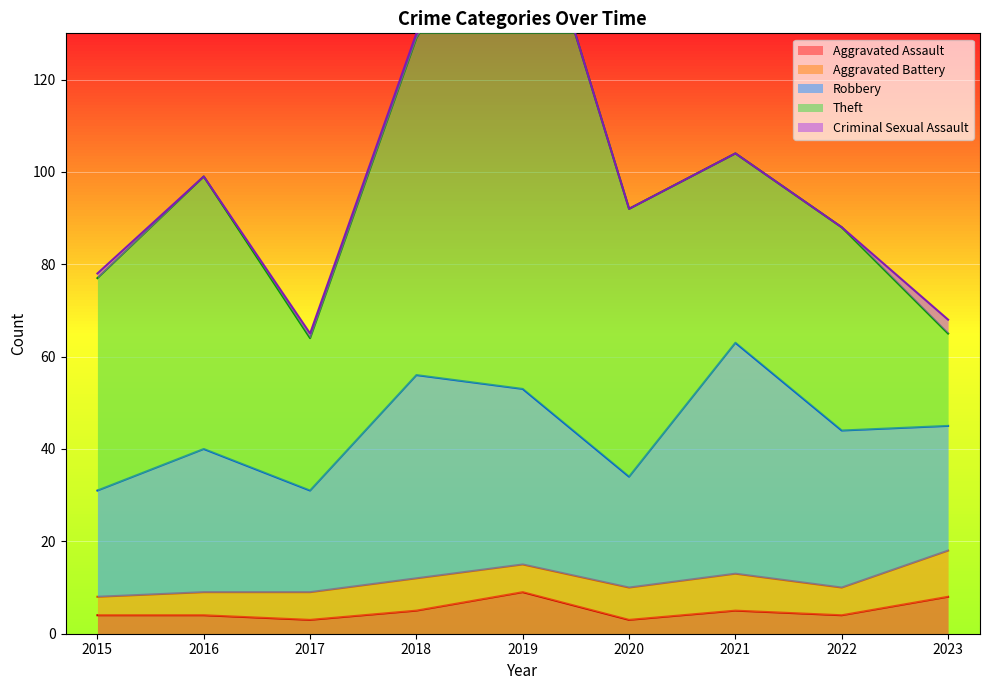

At how many categories does at least one series exceed 21?

9